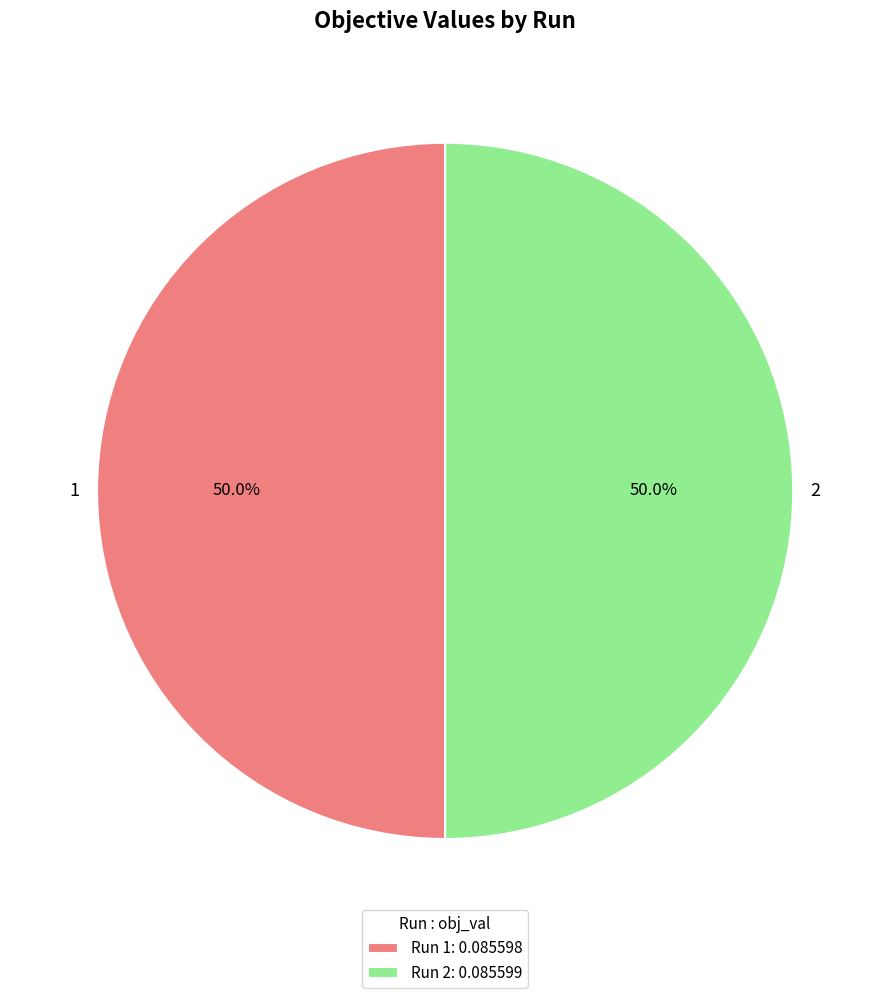

Combined, what portion of the pie is 2 and 1?

100.0%